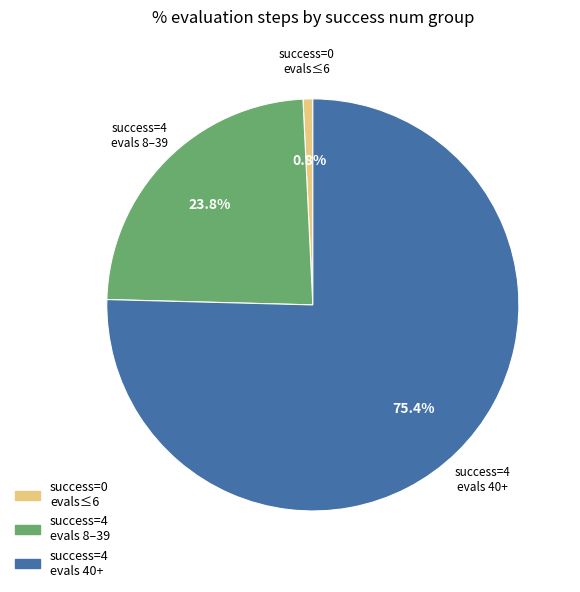

Which slice is the smallest?

success=0 evals≤6